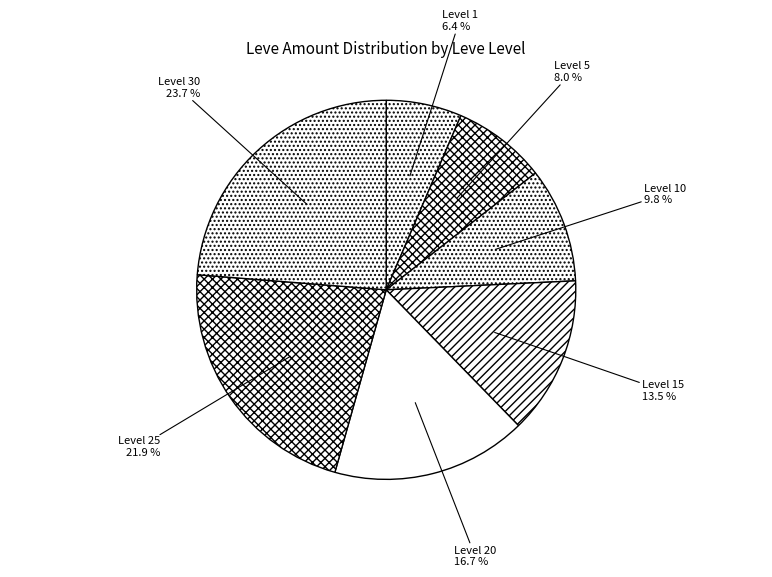

Combined, do Level 25 and Level 20 account for over 50%?

No